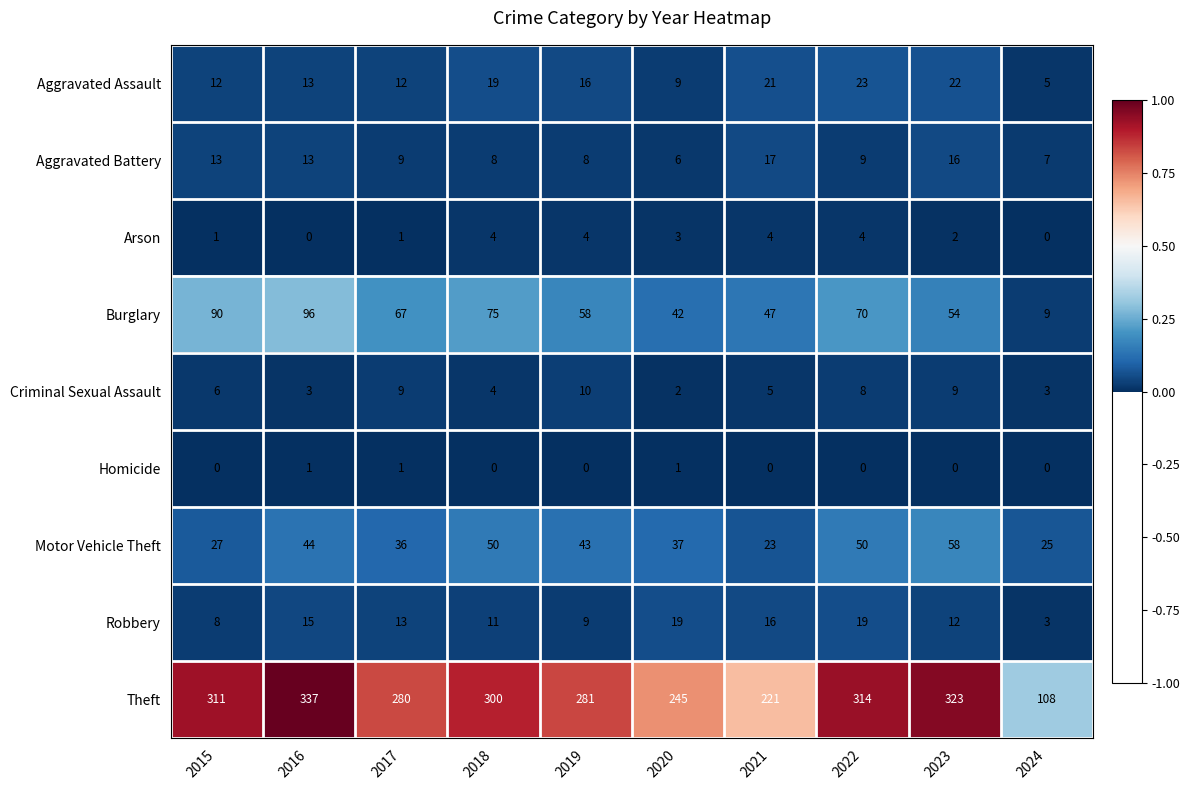

What is the greatest value displayed?

337